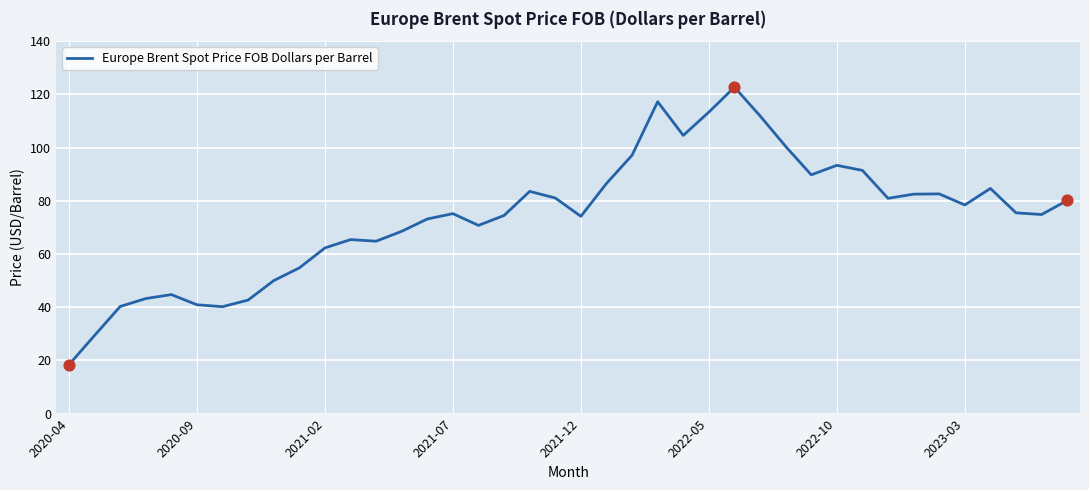

What is the minimum value shown in the chart?

18.4